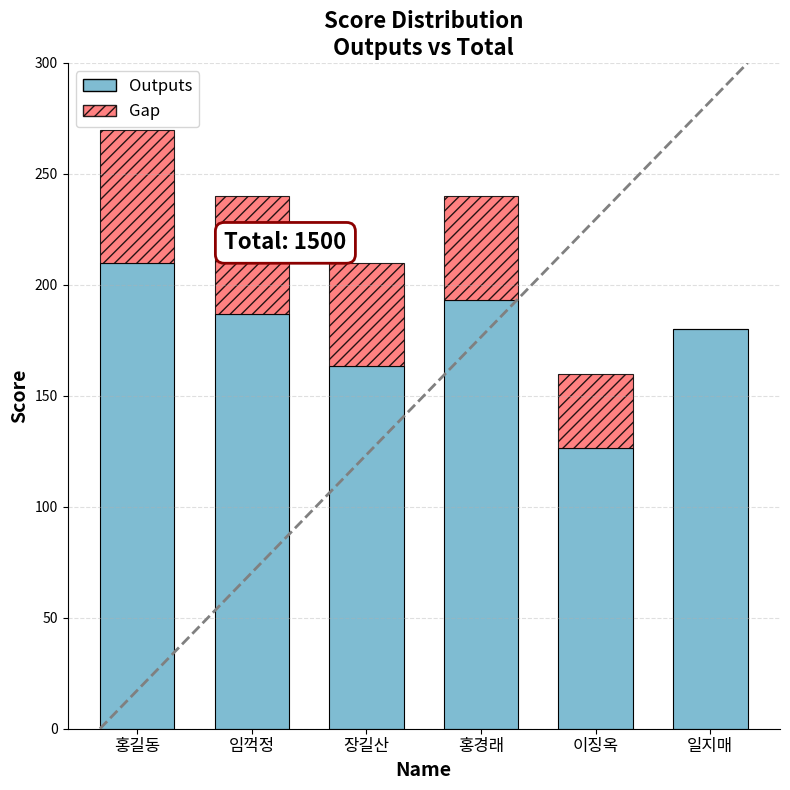

Count the number of categories in the chart.

6